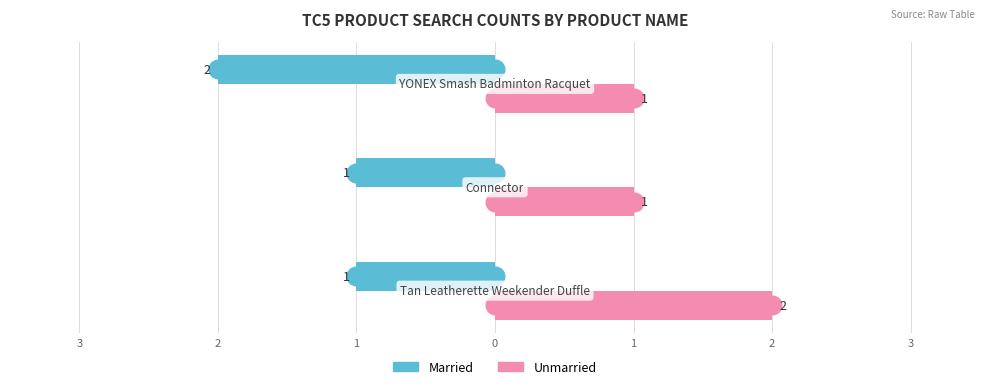

What are all the series names shown in the legend?

Married, Unmarried